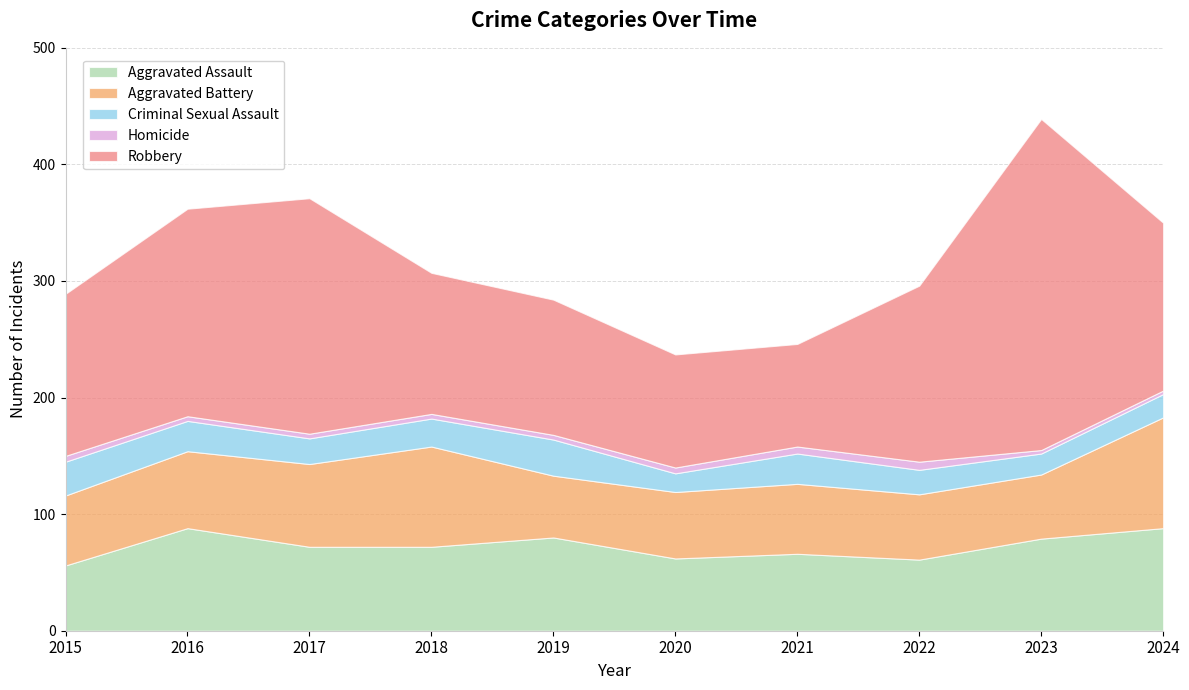

Is the value of Aggravated Assault at 2024 greater than the value of Criminal Sexual Assault at 2017?

Yes